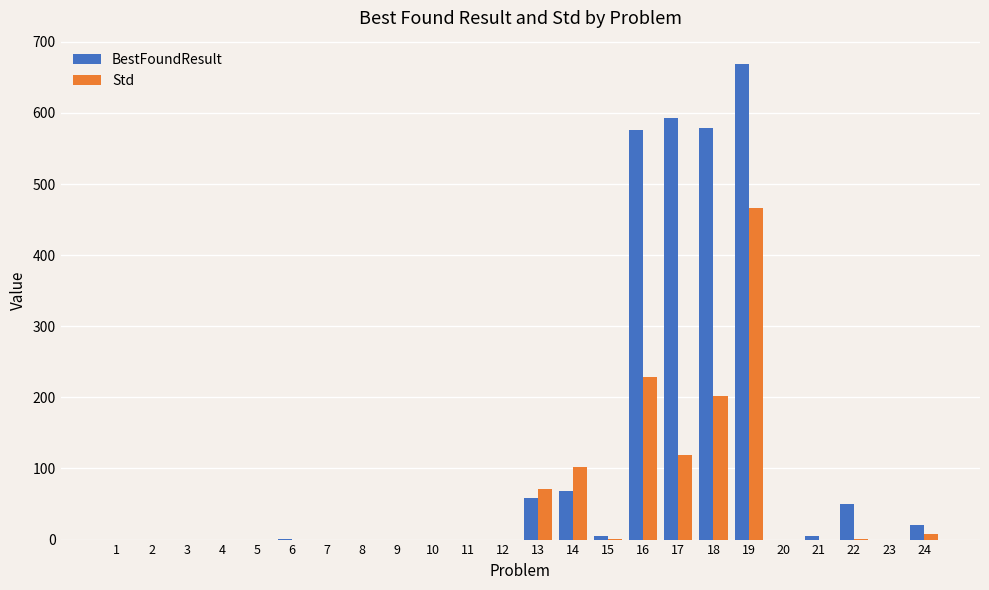

At which label is Std closest to 232?

16